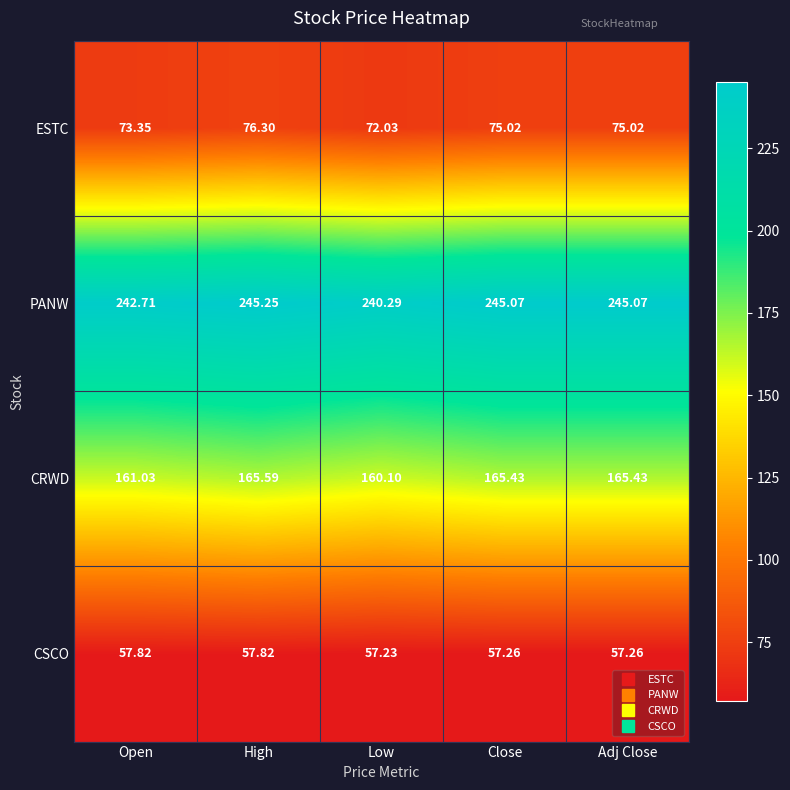

At which category is the sum across all series the highest?

High